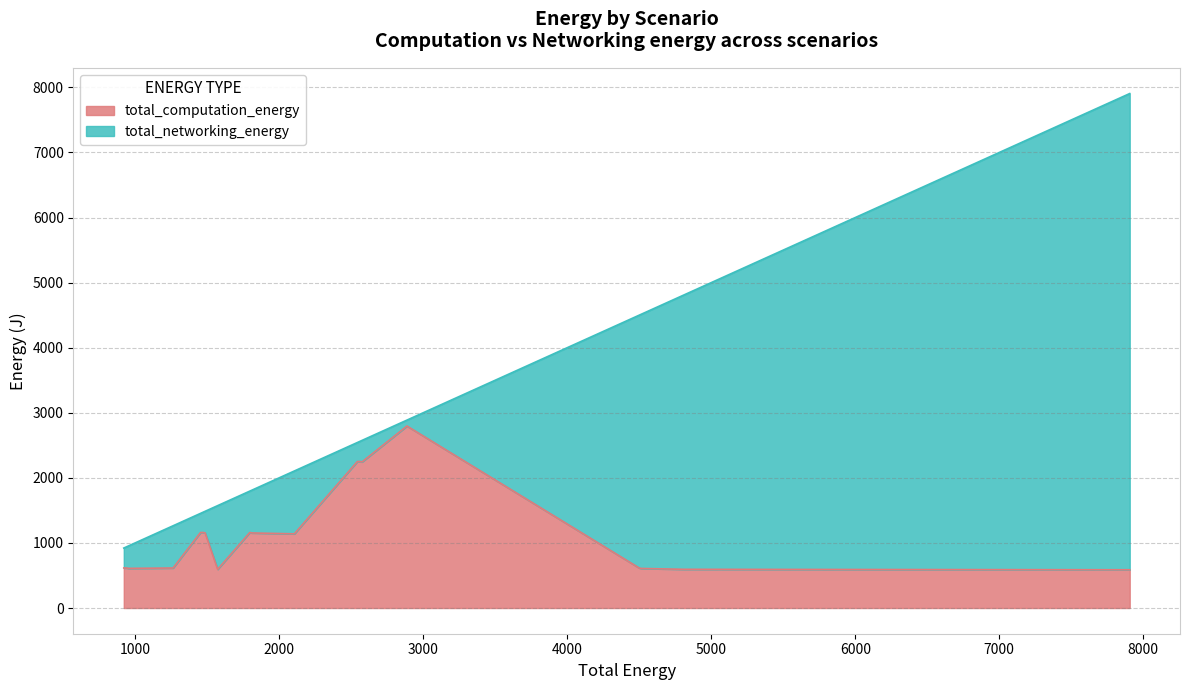

True or false: the data shows 139.6 at Proxy_Based_Rate_20.

False